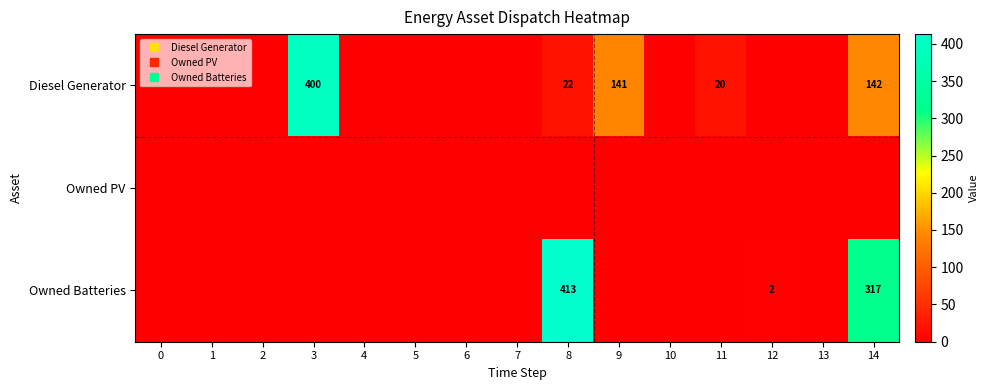

List the series in order of their peak value, lowest first.

Owned PV, Diesel Generator, Owned Batteries